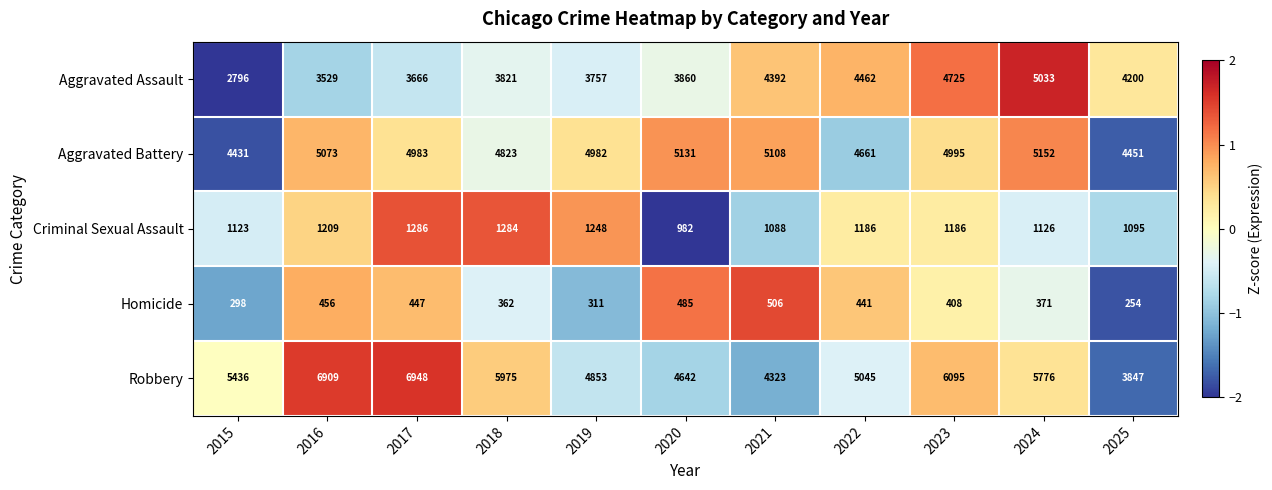

Which label corresponds to the smallest value in the chart?

2025